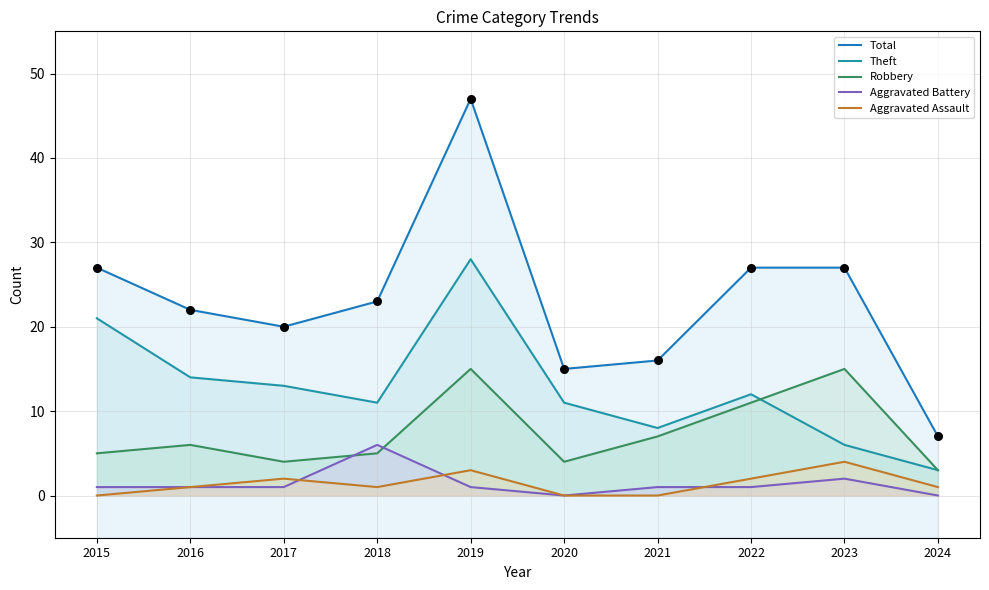

Is the value of Aggravated Battery at 2020 greater than the value of Aggravated Assault at 2017?

No